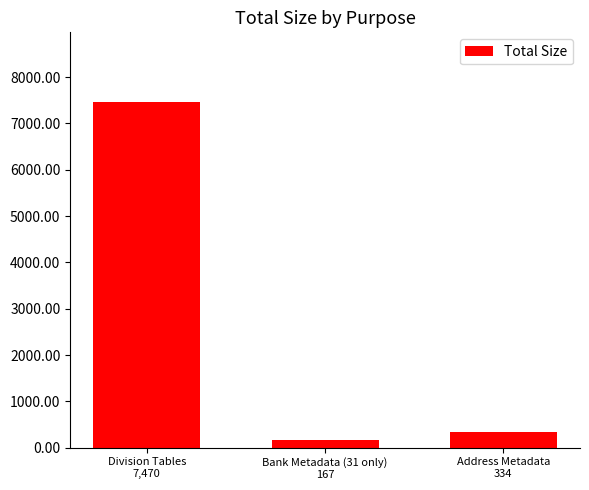

What is the approximate value at Bank Metadata (31 only)
167, to the nearest 10?

170